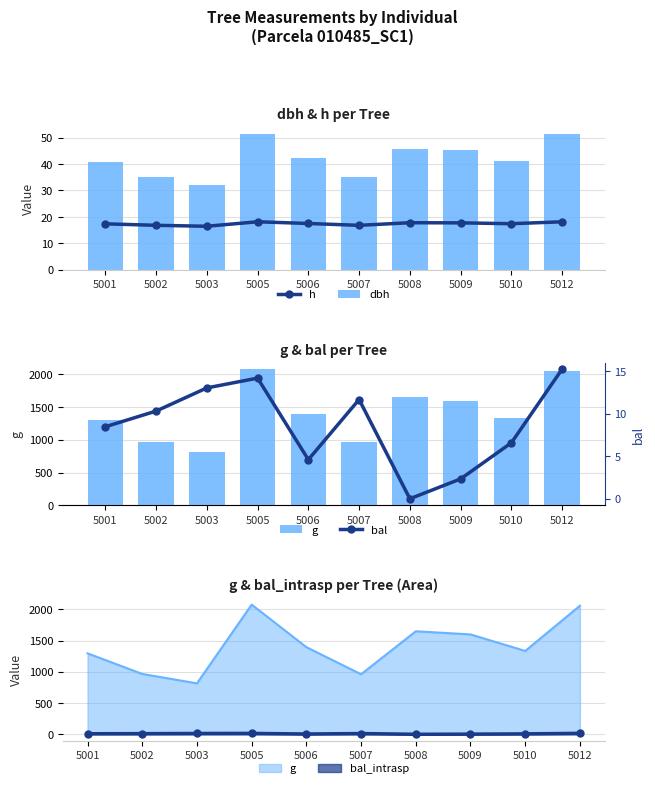

Reading right to left, list all the values displayed in this chart.

h: 18.1	17.4	17.7	17.8	16.8	17.5	18.1	16.4	16.8	17.4
dbh: 51.2	41.2	45.1	45.8	35.0	42.1	51.4	32.2	35.1	40.6
g: 2057.4	1333.6	1598.4	1648.6	960.6	1394.3	2075.3	815.0	965.6	1295.7
bal: 15.2	6.6	2.3	0.0	11.7	4.6	14.2	13.0	10.3	8.4